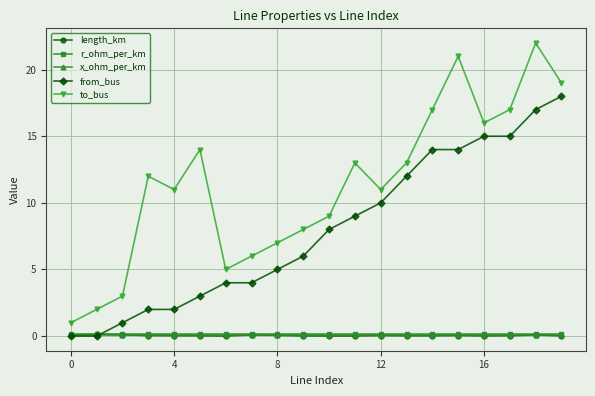

What is the difference between the maximum and minimum values in the length_km series?

0.1